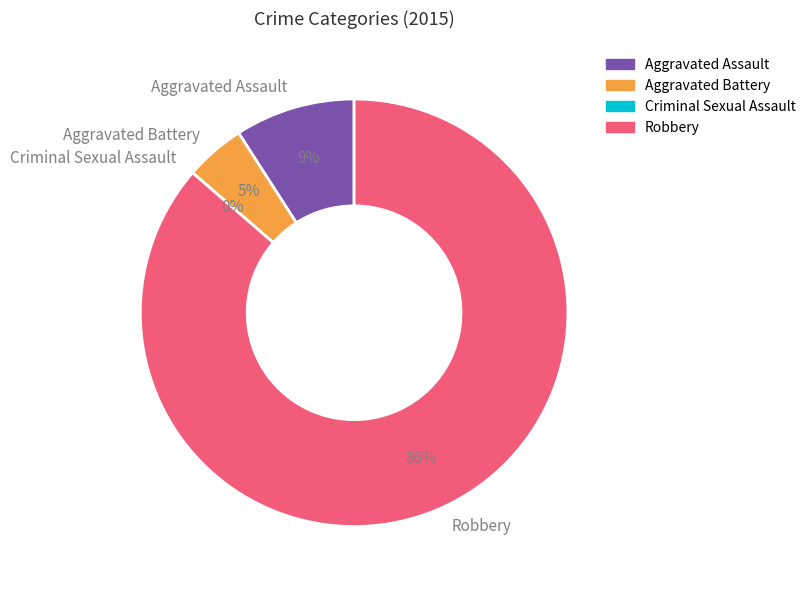

How much of the chart is everything except Robbery?

13.6%